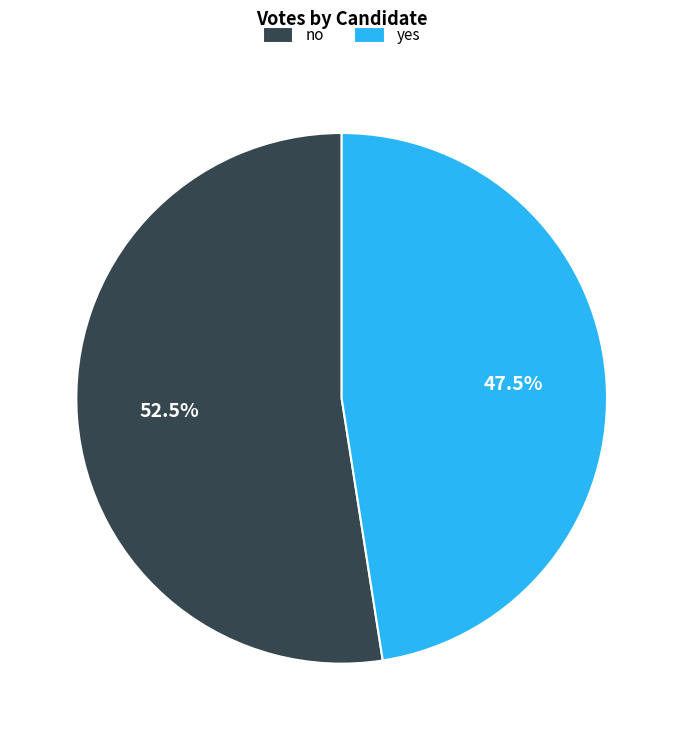

To the nearest percent, what is the combined percentage of no and yes?

100%